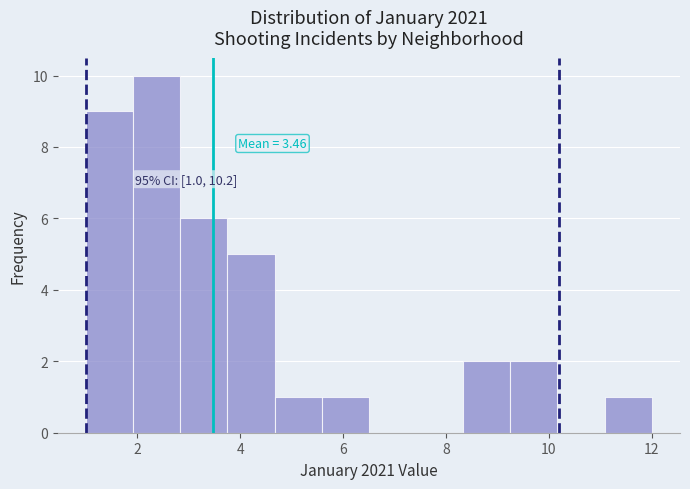

Over which range of the x-axis is the bar tallest?

2.0 to 2.8